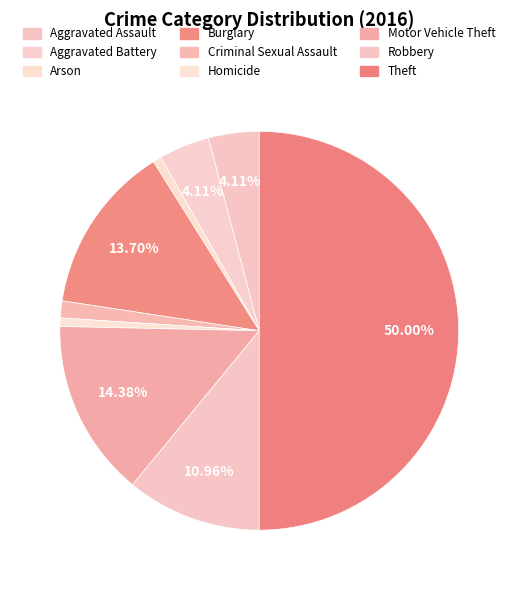

Which has a higher value, Homicide or Theft?

Theft